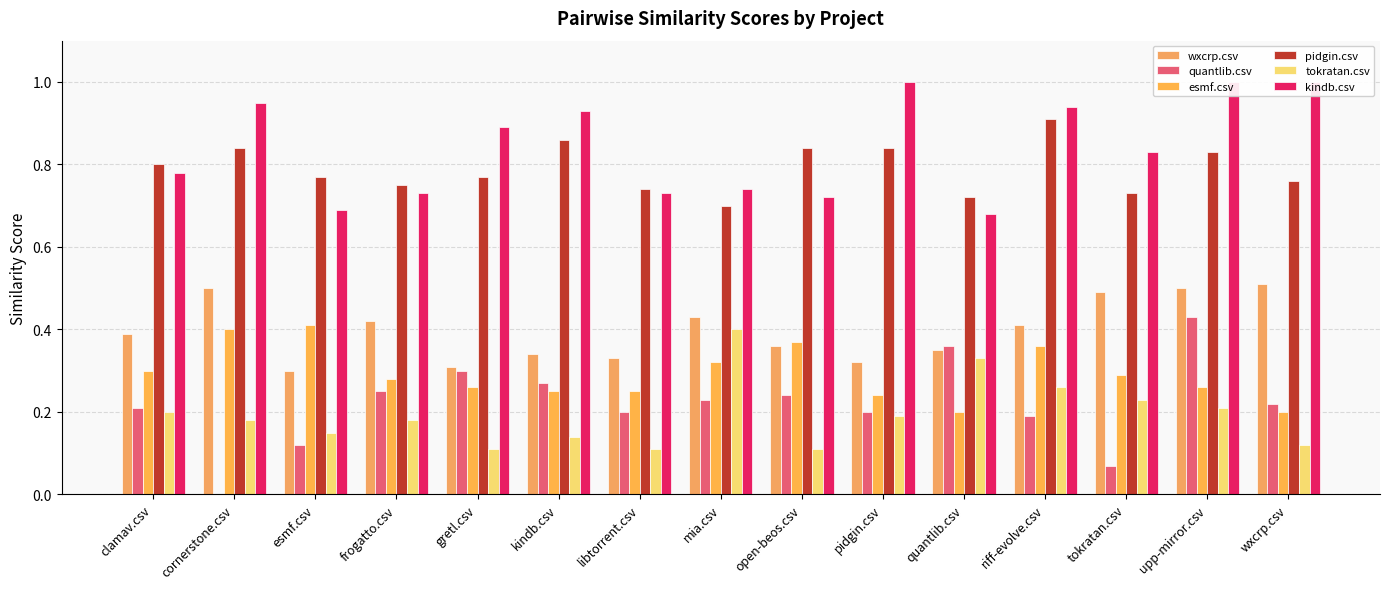

What is the sum of the quantlib.csv values at mia.csv and gretl.csv?

0.5